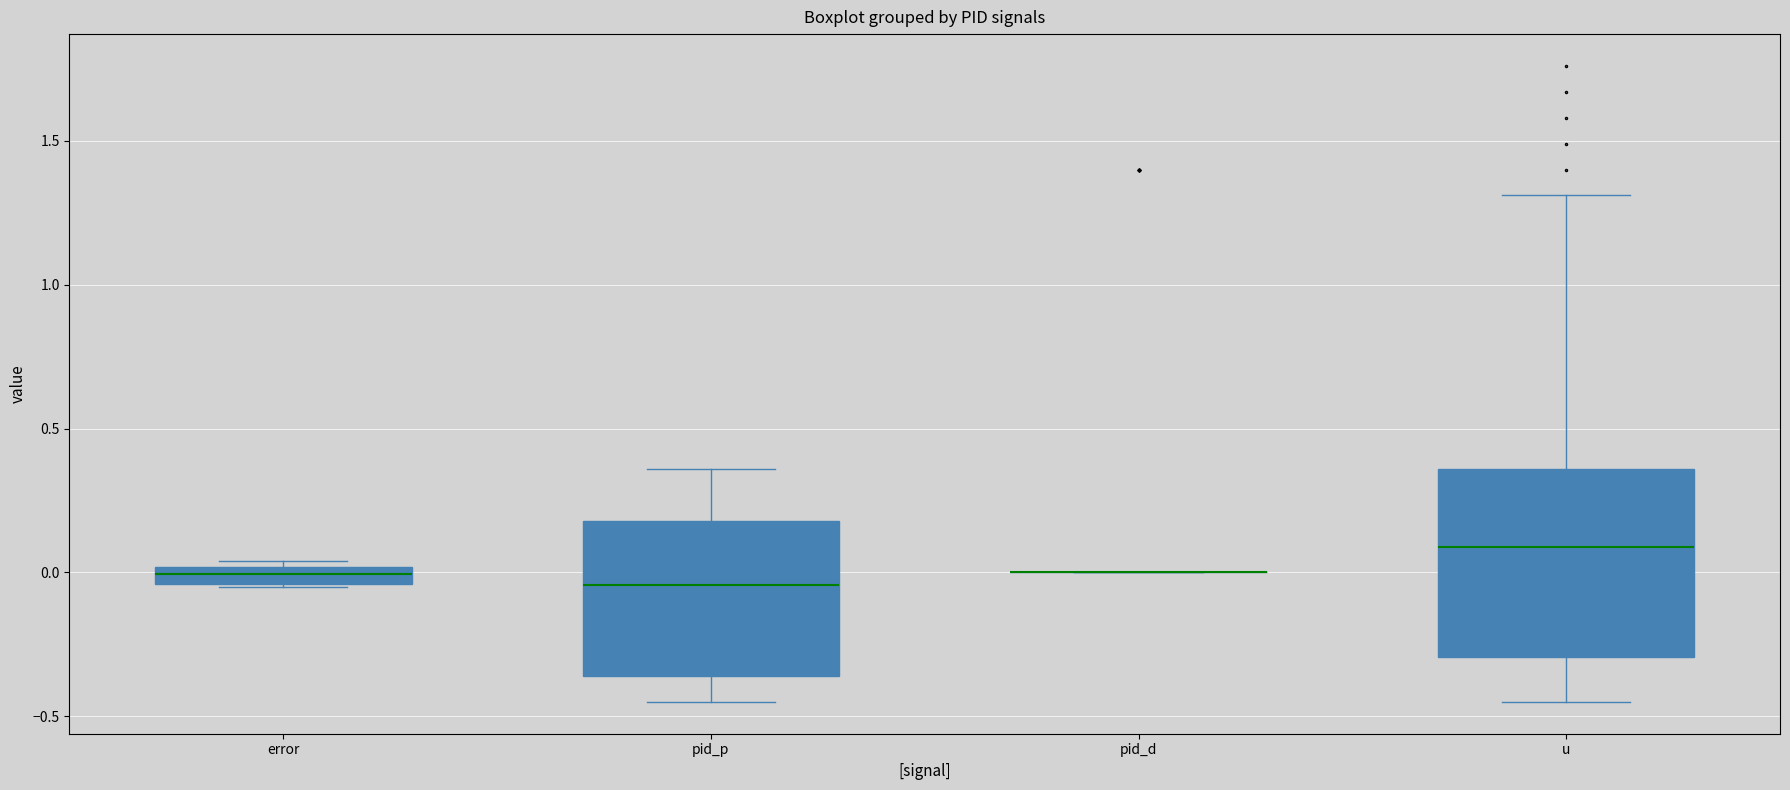

Where does the upper whisker of the box for u end on the y-axis? The values are not printed on the chart, so give them approximately, as read against the axis.

1.30